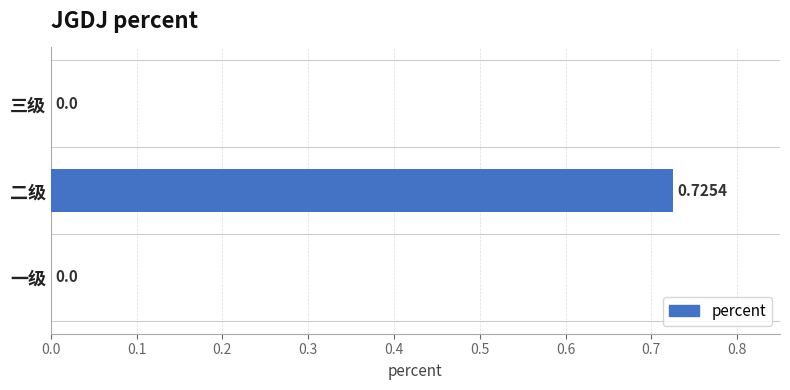

What is the change in value from 一级 to 二级?

+0.7